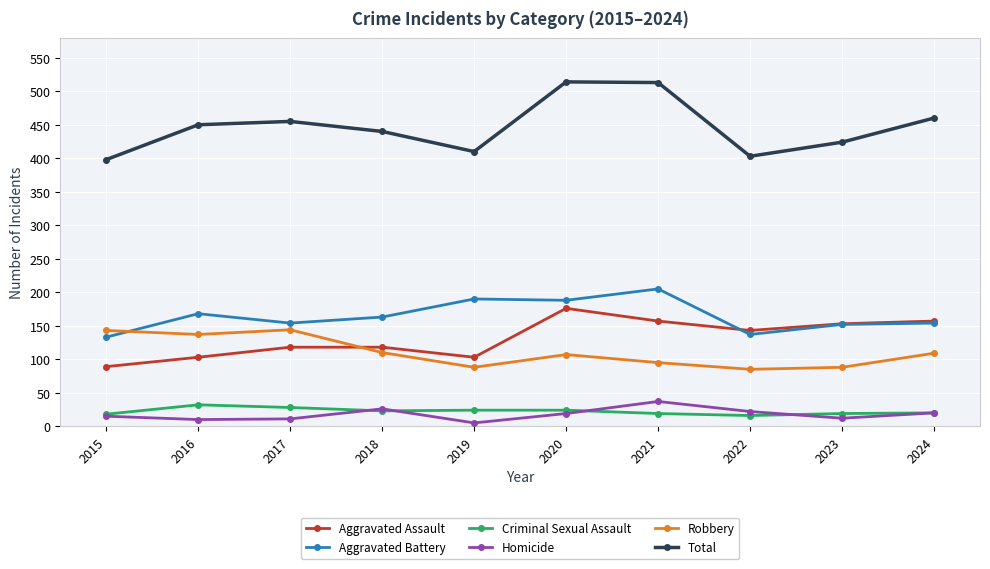

What is the value of the Robbery point at the 7th from the left?

95